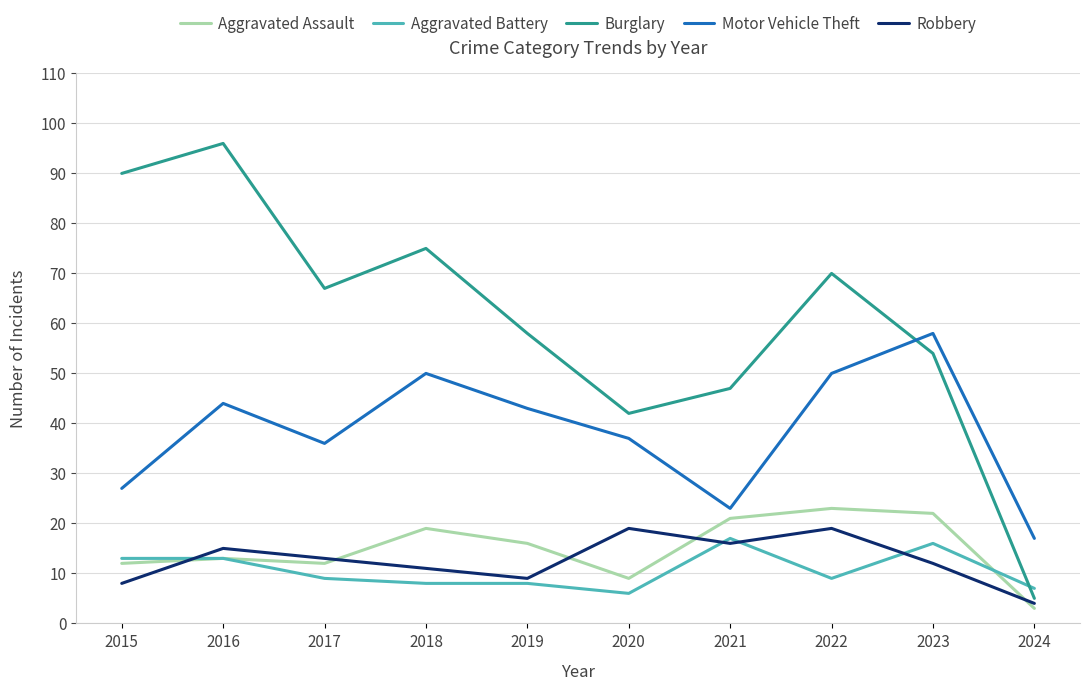

Reading right to left, transcribe all the data shown in this chart.

Aggravated Assault: 2024=3	2023=22	2022=23	2021=21	2020=9	2019=16	2018=19	2017=12	2016=13	2015=12
Aggravated Battery: 2024=7	2023=16	2022=9	2021=17	2020=6	2019=8	2018=8	2017=9	2016=13	2015=13
Burglary: 2024=5	2023=54	2022=70	2021=47	2020=42	2019=58	2018=75	2017=67	2016=96	2015=90
Motor Vehicle Theft: 2024=17	2023=58	2022=50	2021=23	2020=37	2019=43	2018=50	2017=36	2016=44	2015=27
Robbery: 2024=4	2023=12	2022=19	2021=16	2020=19	2019=9	2018=11	2017=13	2016=15	2015=8